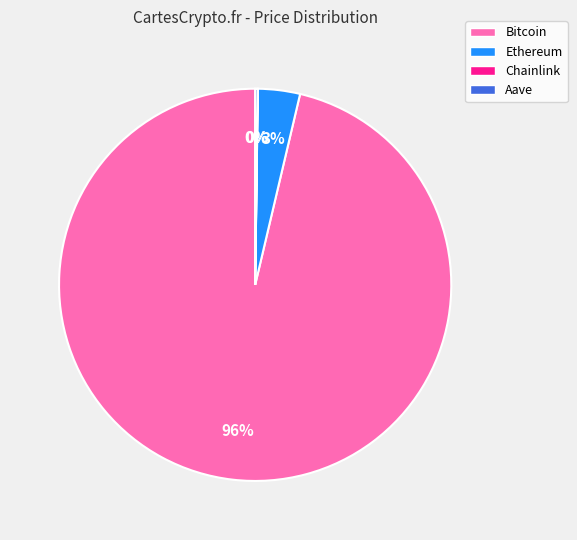

Which slice is the largest?

Bitcoin